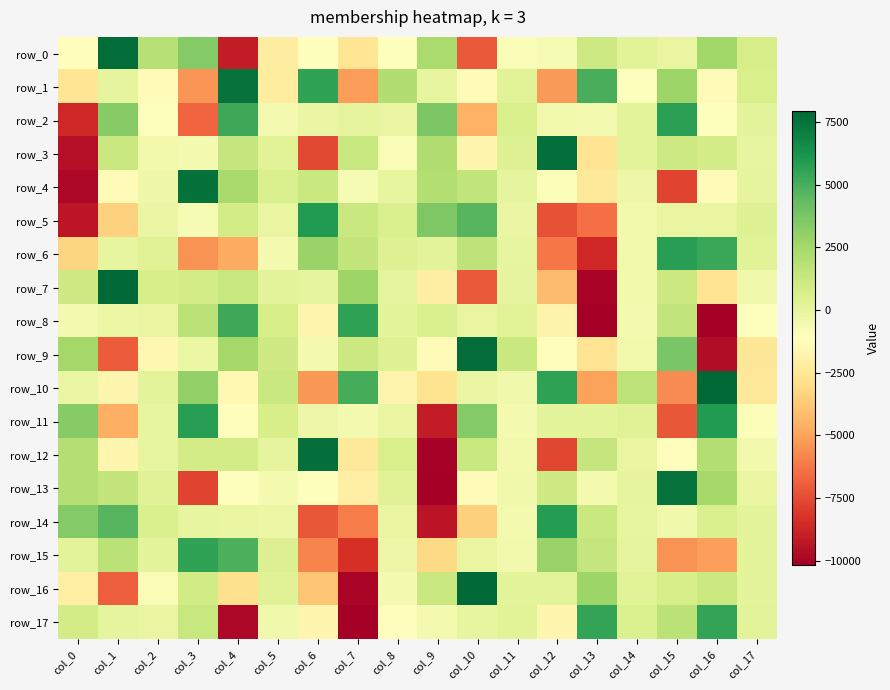

What is the sum of the row_13 values at col_10 and col_11?

-1754.9